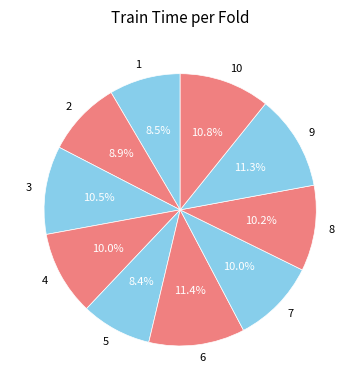

Does 7 represent more than half of the total?

No